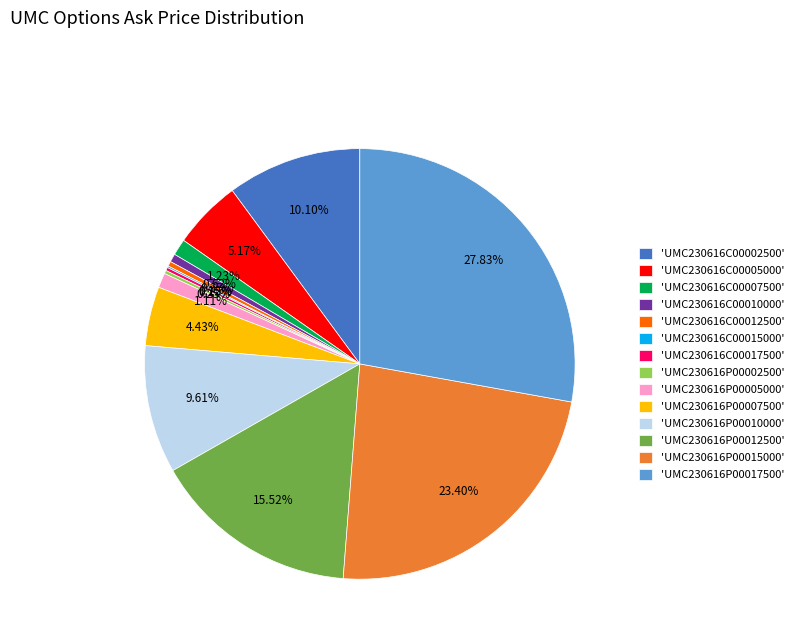

Which has a higher value, 'UMC230616P00015000' or 'UMC230616C00005000'?

'UMC230616P00015000'